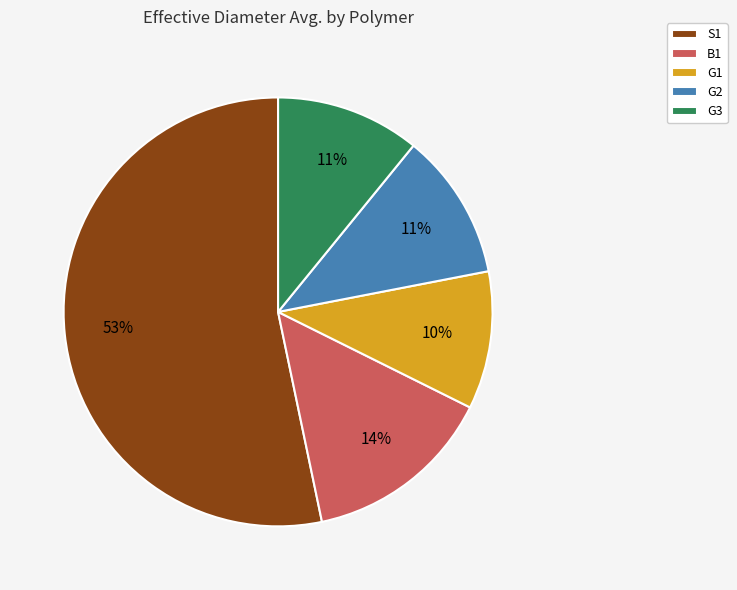

Approximately how many times larger is the value at G2 compared to G3?

1.0